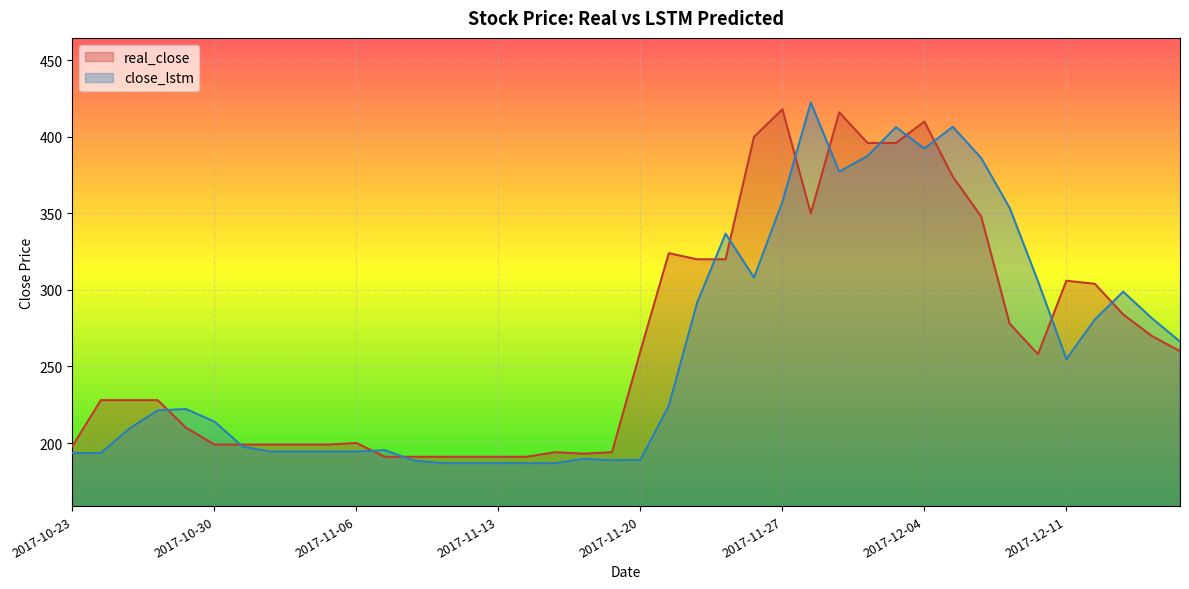

In close_lstm, how many points are higher than both neighbors (excluding endpoints)?

8